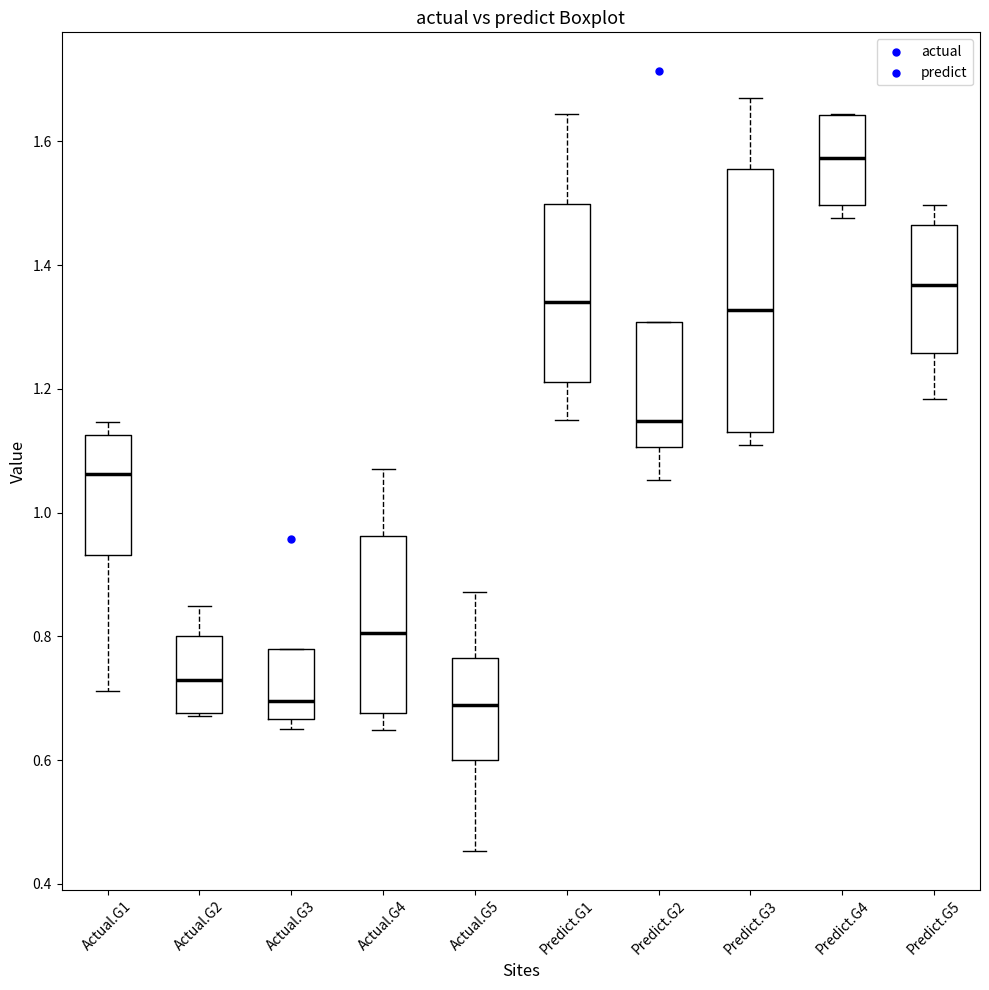

Which box is the tallest, from its lower edge to its upper edge?

Predict.G3